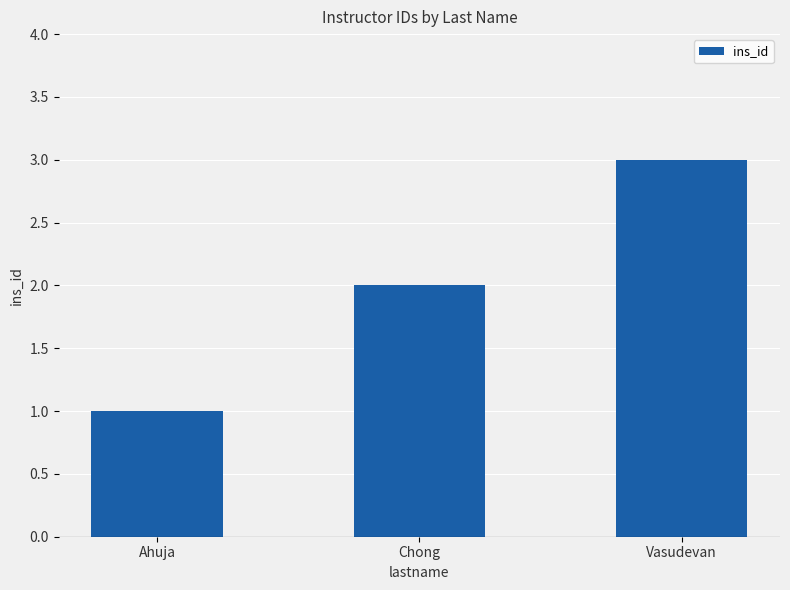

The chart shows a value of 4 at Chong. True or false?

False